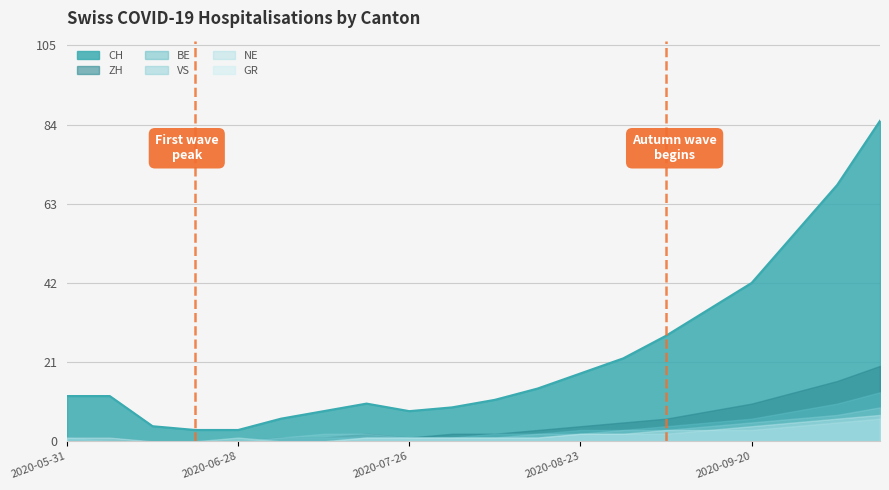

What are all the series names shown in the legend?

CH, ZH, BE, VS, NE, GR